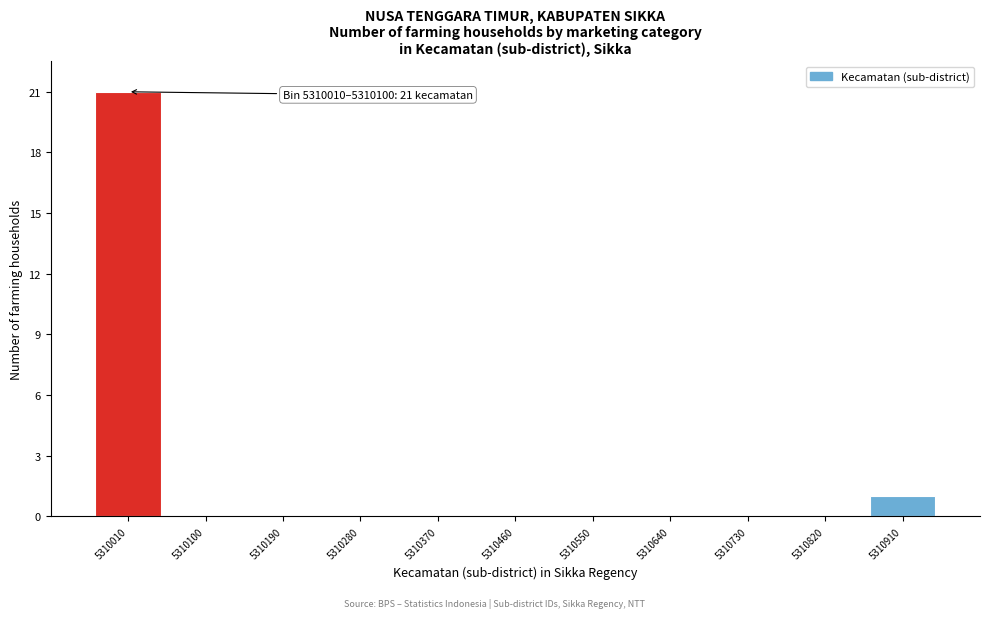

Reading left to right, transcribe all the data shown in this chart.

5310010=21	5310100=0	5310190=0	5310280=0	5310370=0	5310460=0	5310550=0	5310640=0	5310730=0	5310820=0	5310910=1